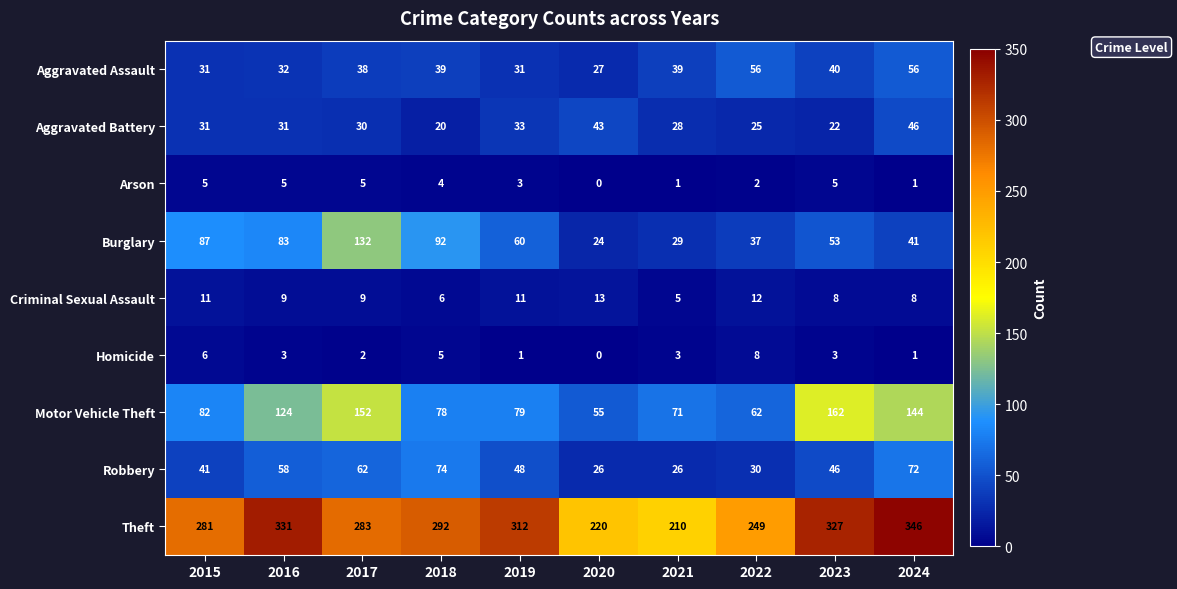

Rank the series by their maximum value, from highest to lowest.

Theft, Motor Vehicle Theft, Burglary, Robbery, Aggravated Assault, Aggravated Battery, Criminal Sexual Assault, Homicide, Arson